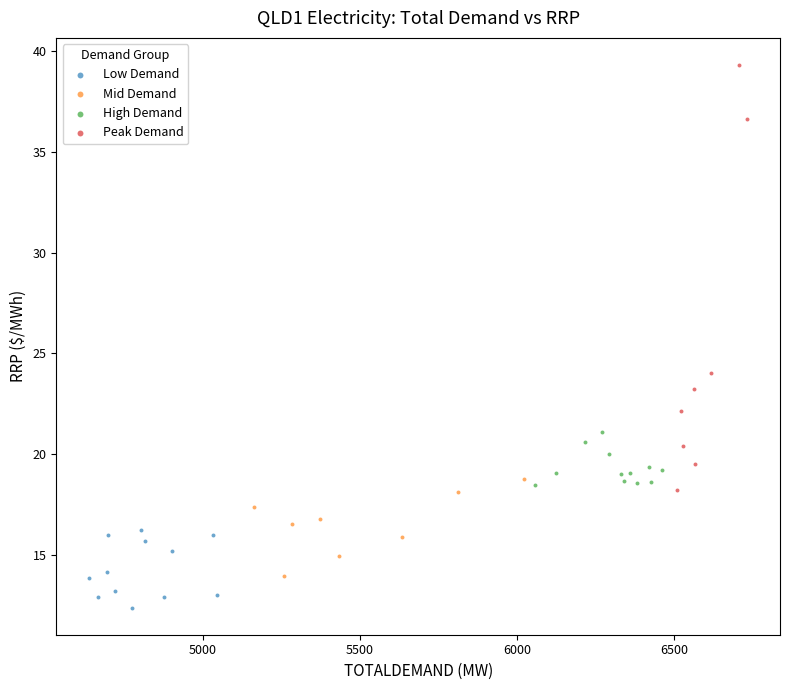

Which series reaches the minimum Y coordinate?

Low Demand